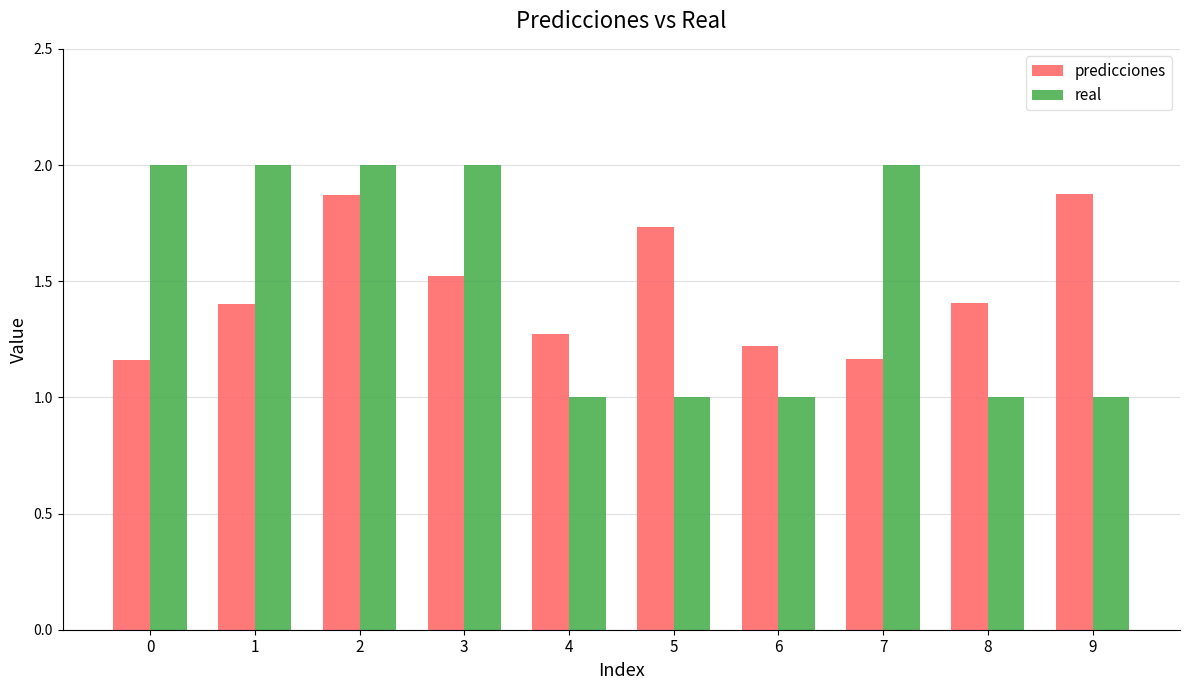

Read the real value at 4.

1.0